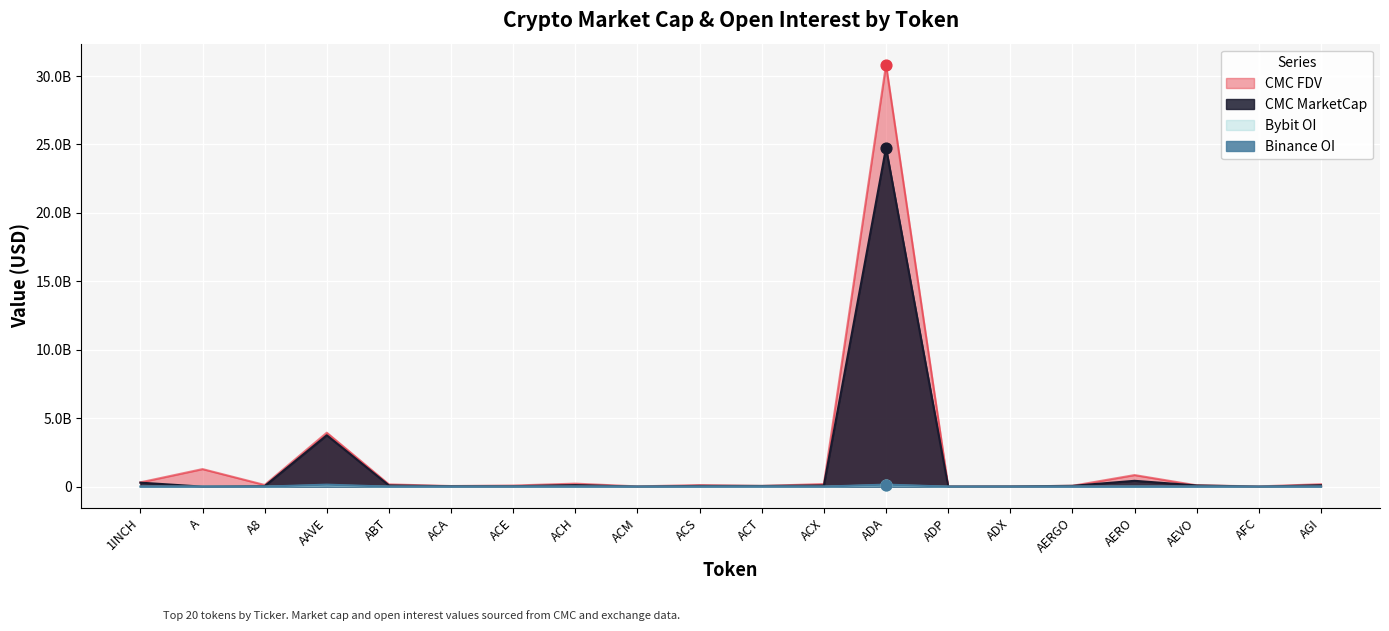

Which series has the largest total across all categories?

CMC FDV